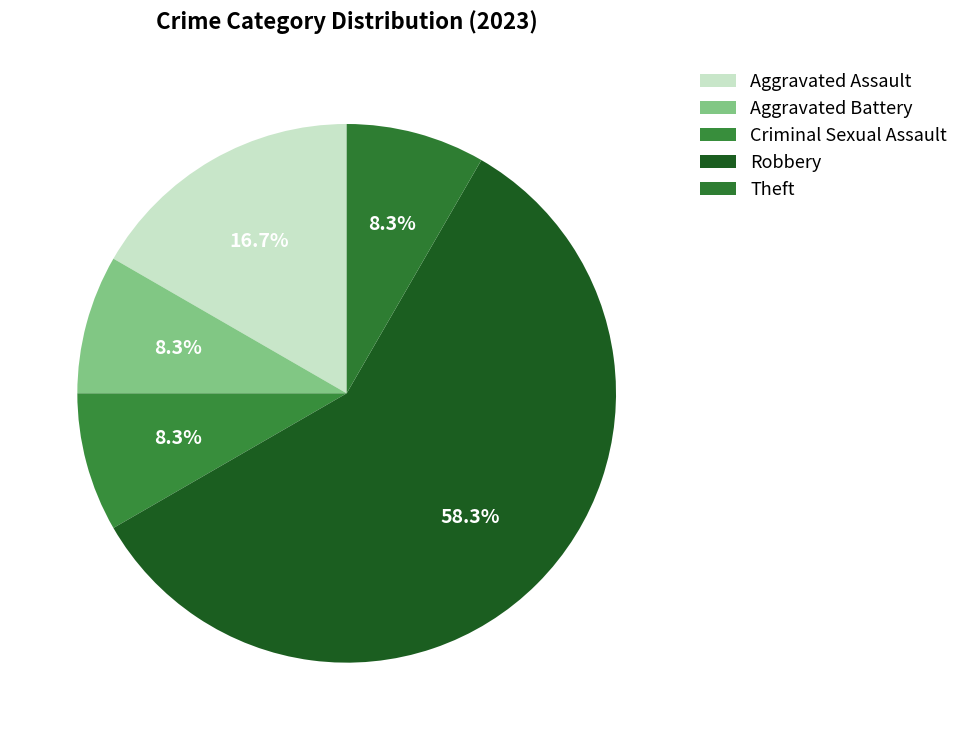

What is the largest slice in the pie chart?

Robbery